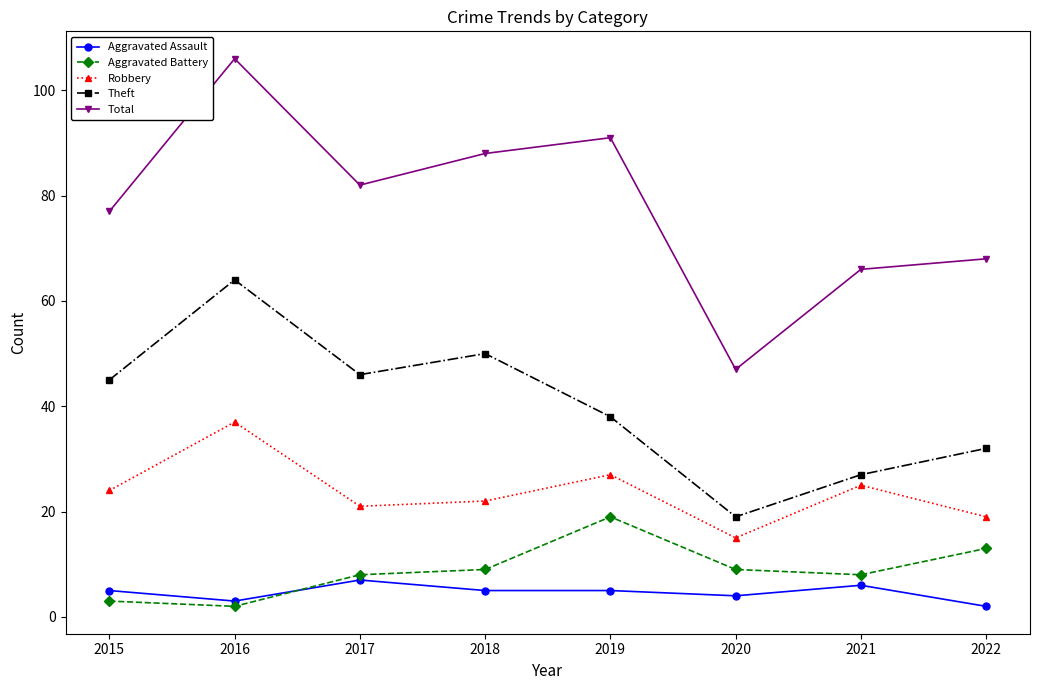

List the series in order of their peak value, highest first.

Total, Theft, Robbery, Aggravated Battery, Aggravated Assault